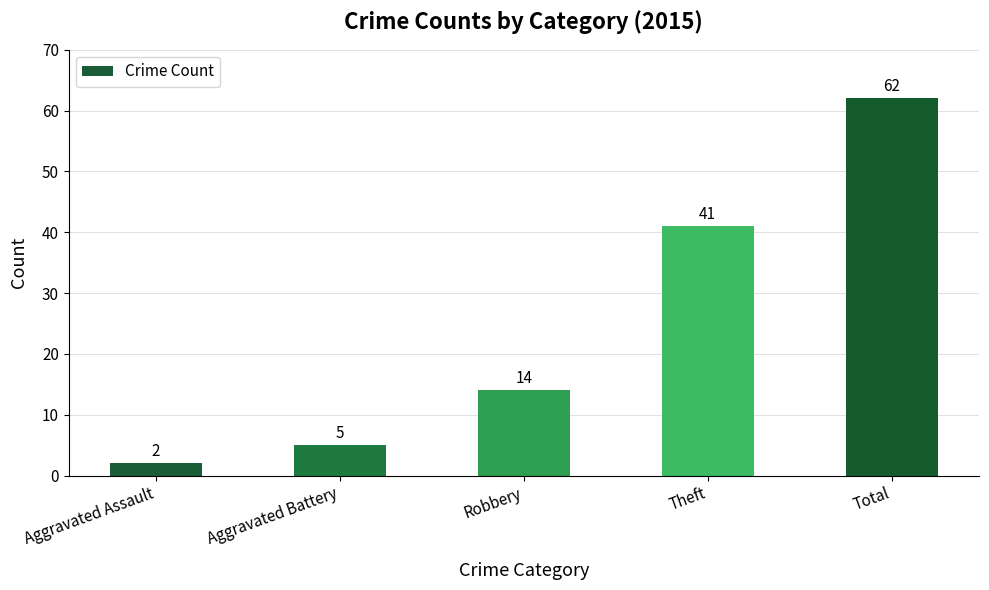

List the labels in order of value, largest first.

Total, Theft, Robbery, Aggravated Battery, Aggravated Assault